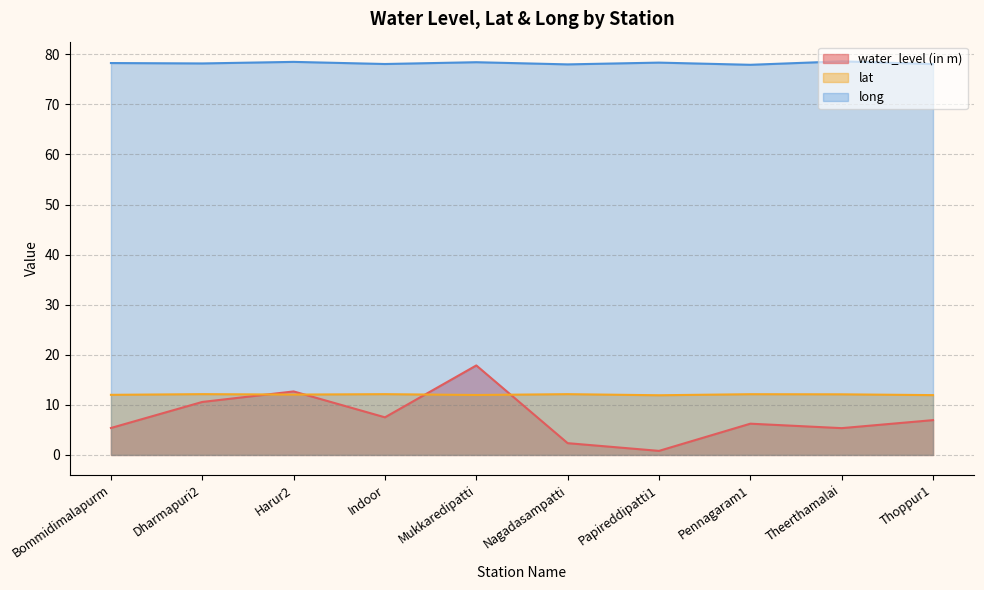

What is the greatest value displayed?

78.6